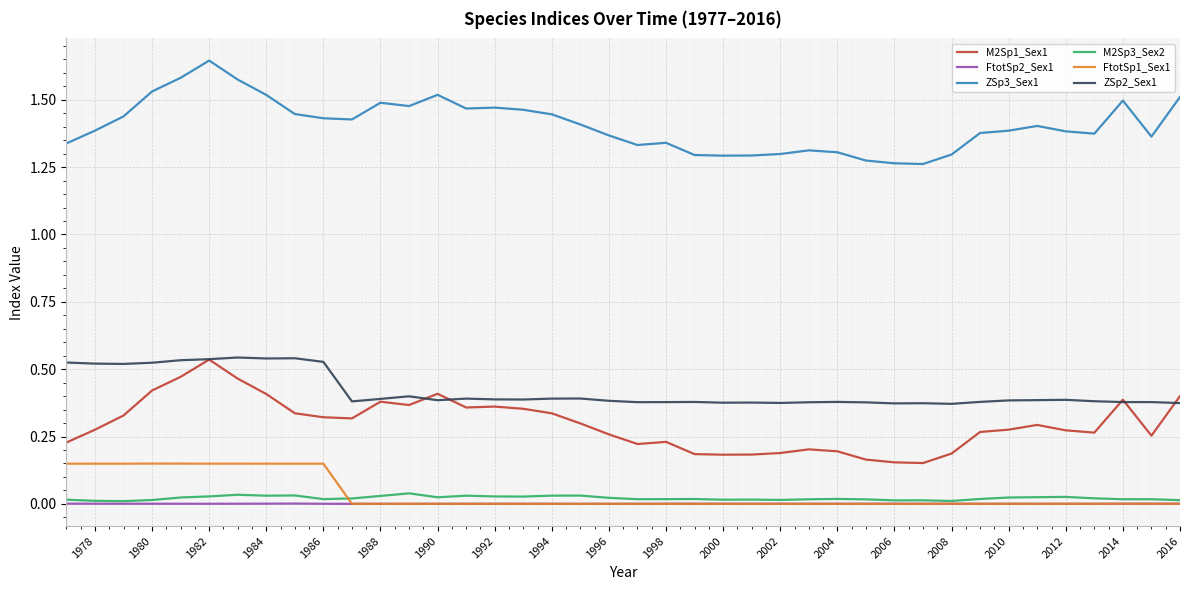

Which series has the largest range (max minus min)?

M2Sp1_Sex1